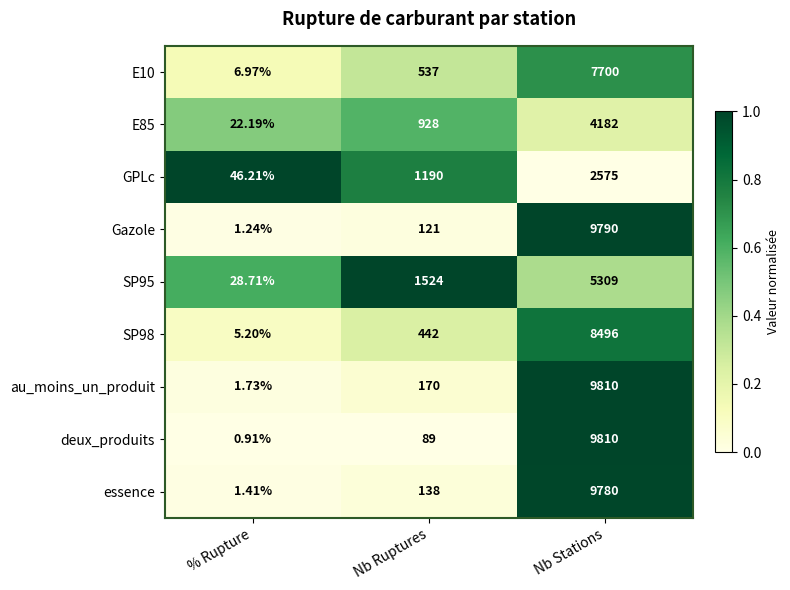

How many categories are shown in the chart?

3